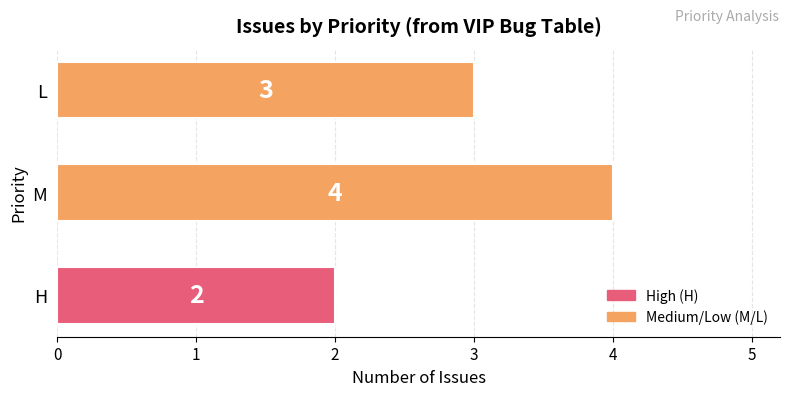

What is the change in value from H to L?

+1